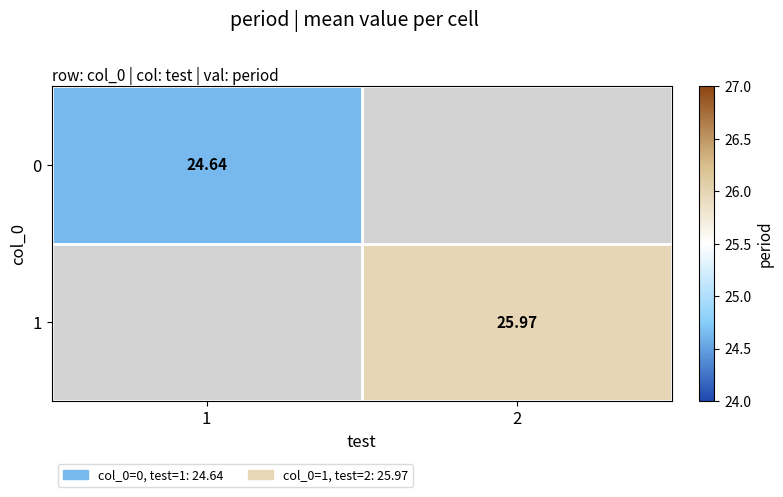

Rank the series by their average value, from lowest to highest.

0, 1